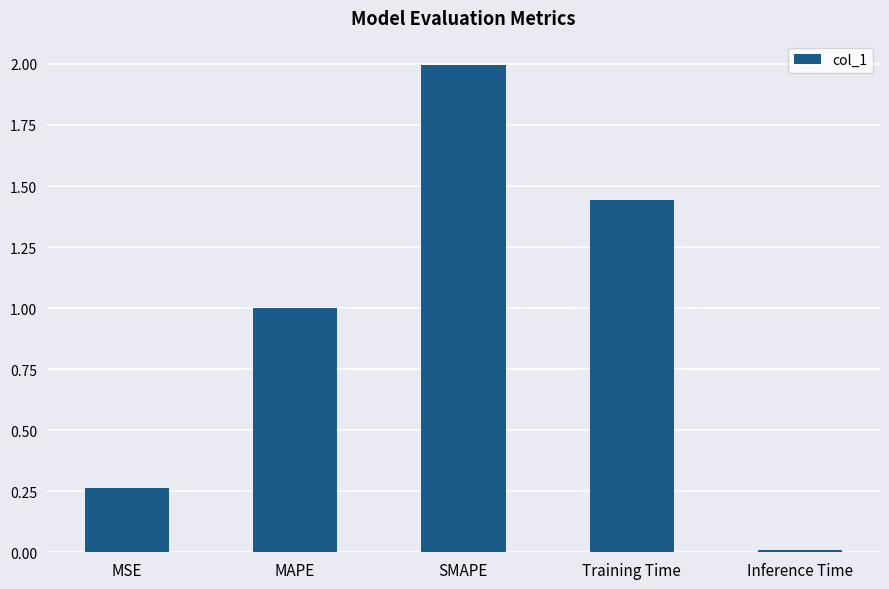

List the labels in order of value, smallest first.

Inference Time, MSE, MAPE, Training Time, SMAPE